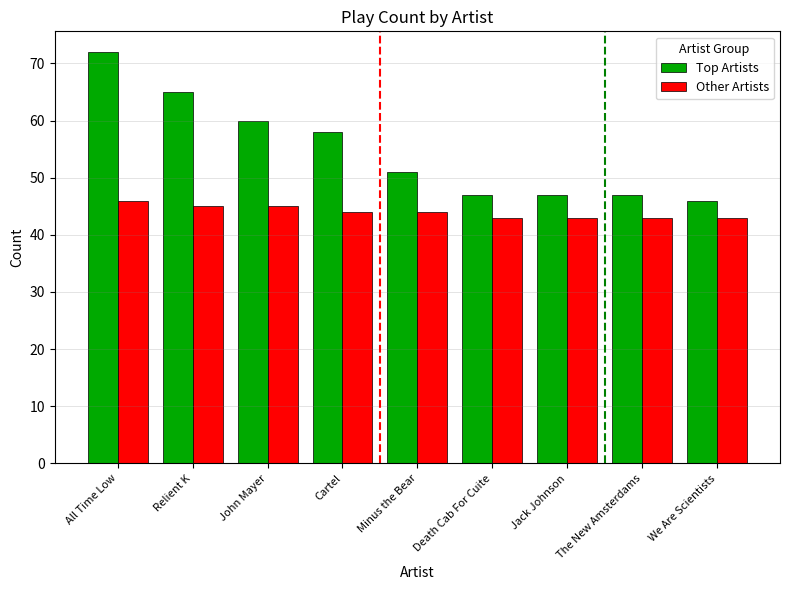

How many series are shown in this chart?

2